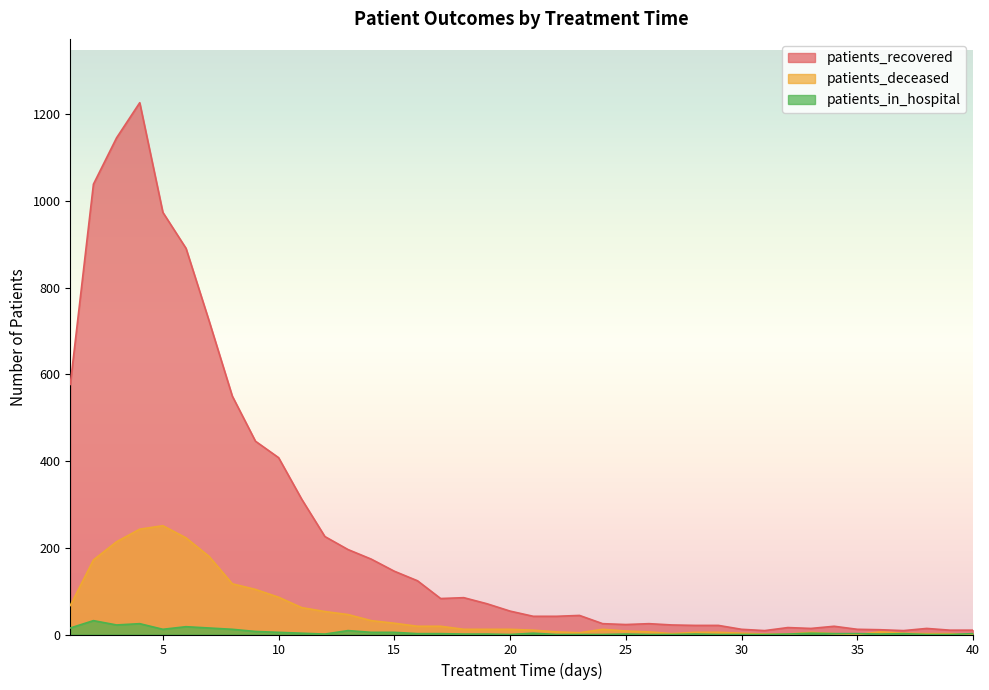

Which series has the largest range (max minus min)?

patients_recovered